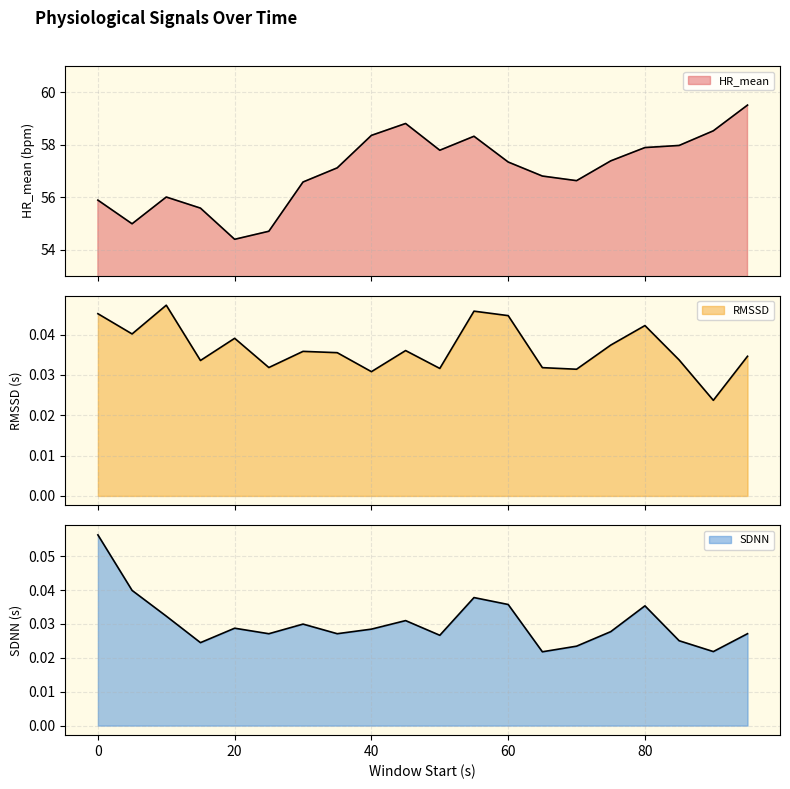

Which category has the highest value across all series?

95